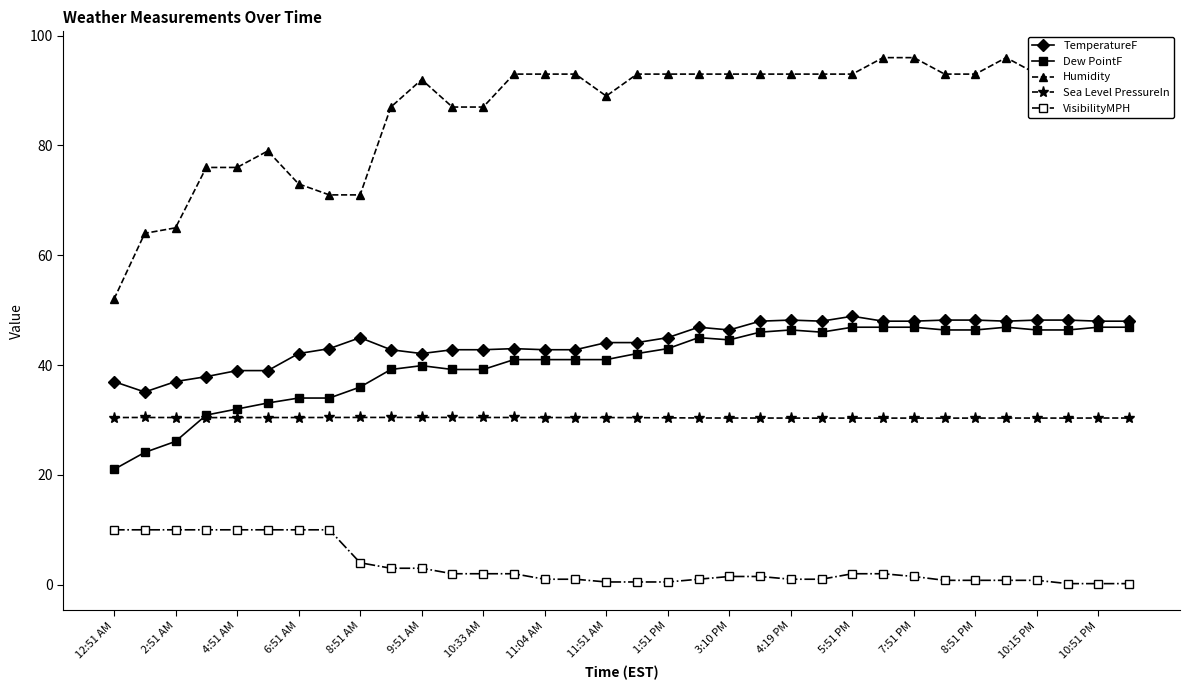

What are all the series names shown in the legend?

TemperatureF, Dew PointF, Humidity, Sea Level PressureIn, VisibilityMPH